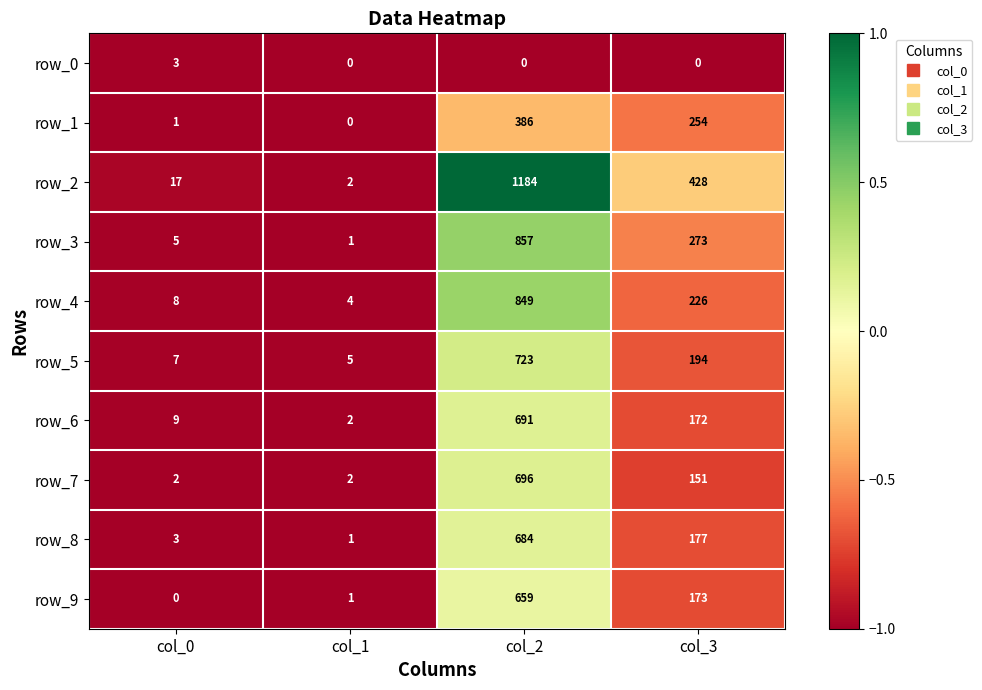

Is the value of row_4 at col_1 greater than the value of row_9 at col_3?

No